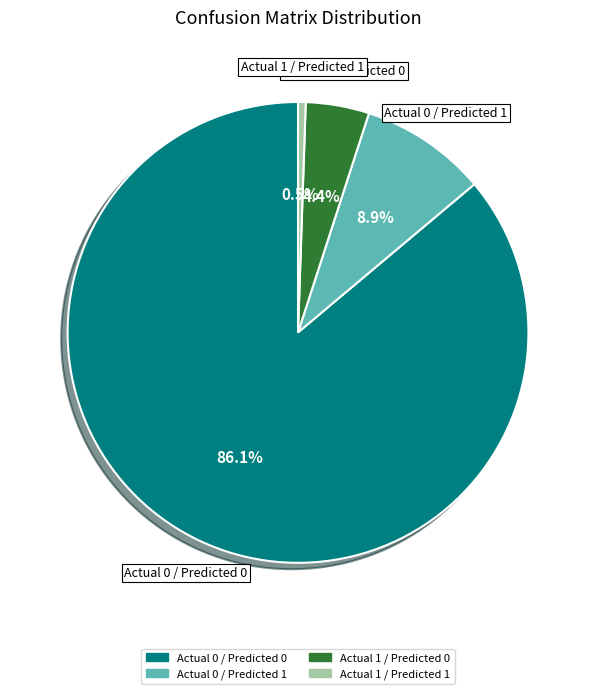

Which slice is the largest?

Actual 0 / Predicted 0